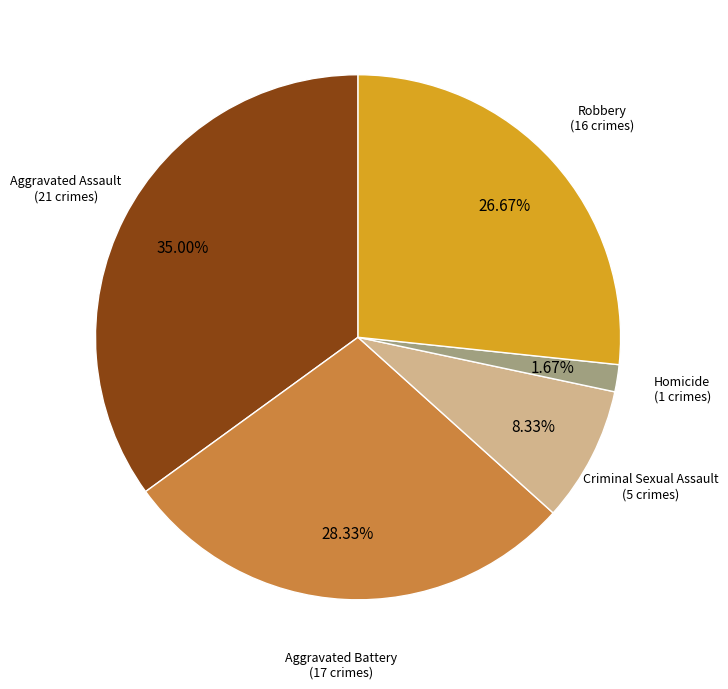

To the nearest percent, what is the difference between the largest and smallest slice percentages?

33%